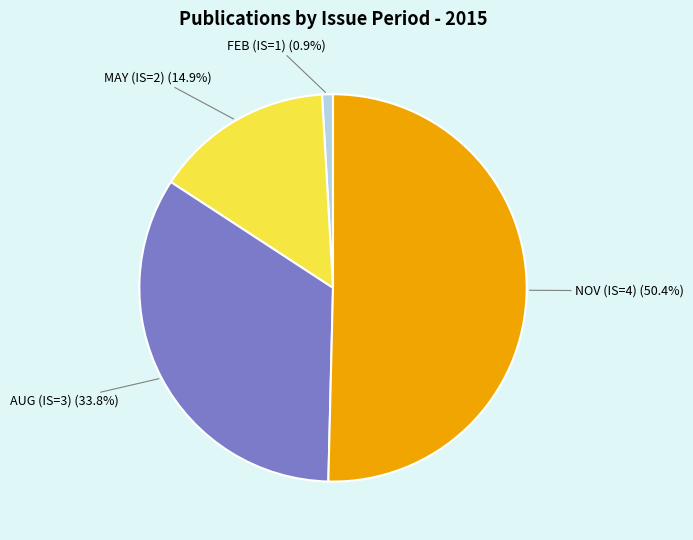

Does any single category account for the majority?

Yes